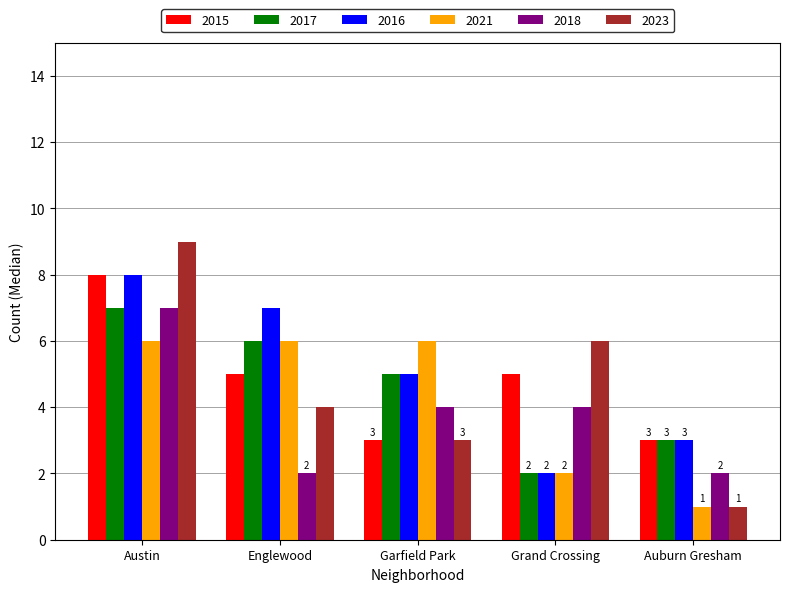

Which series has the widest spread of values?

2023